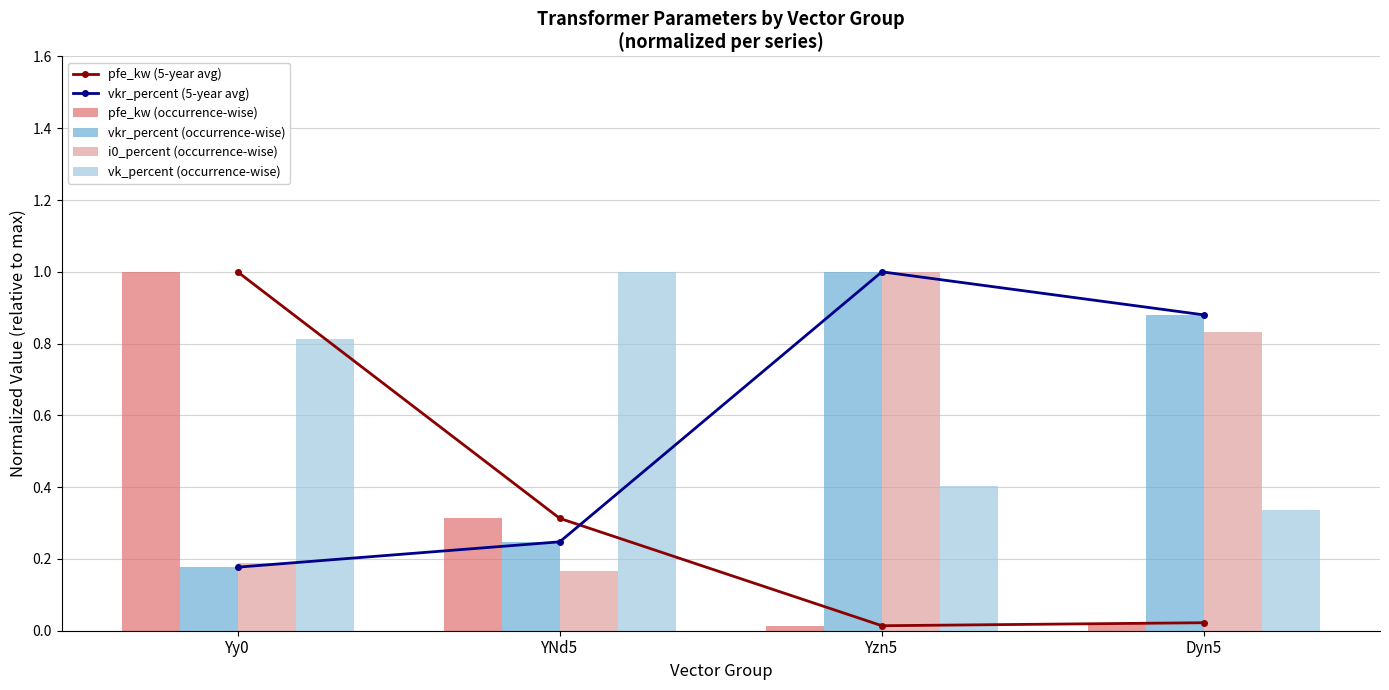

Which has a higher value, Yy0 or YNd5?

Yy0